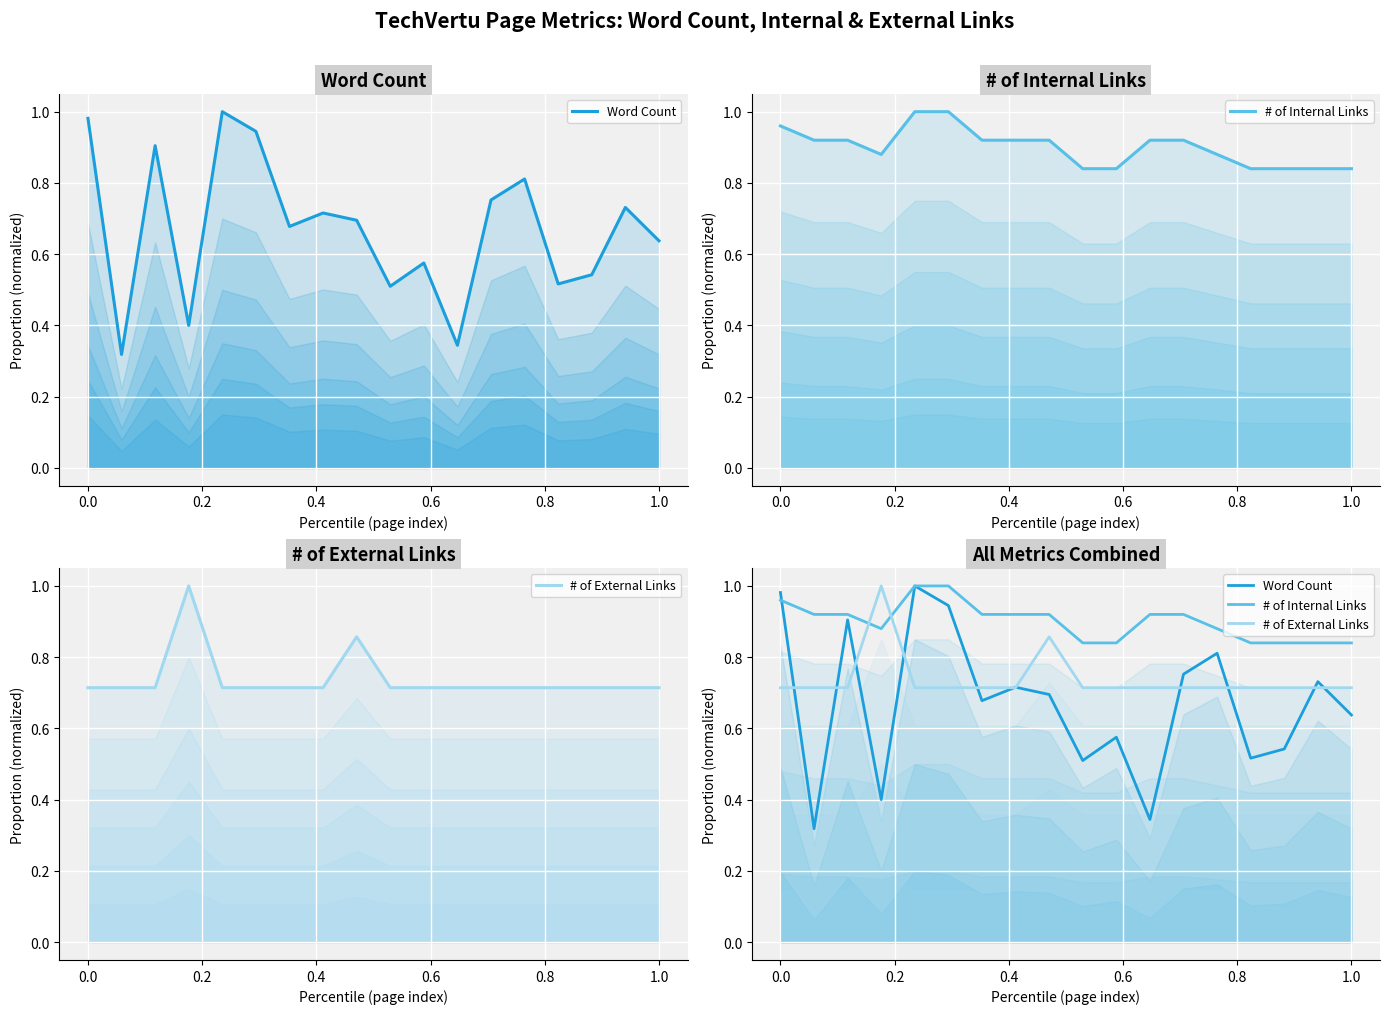

How many intersections are there between # of External Links and # of Internal Links?

2